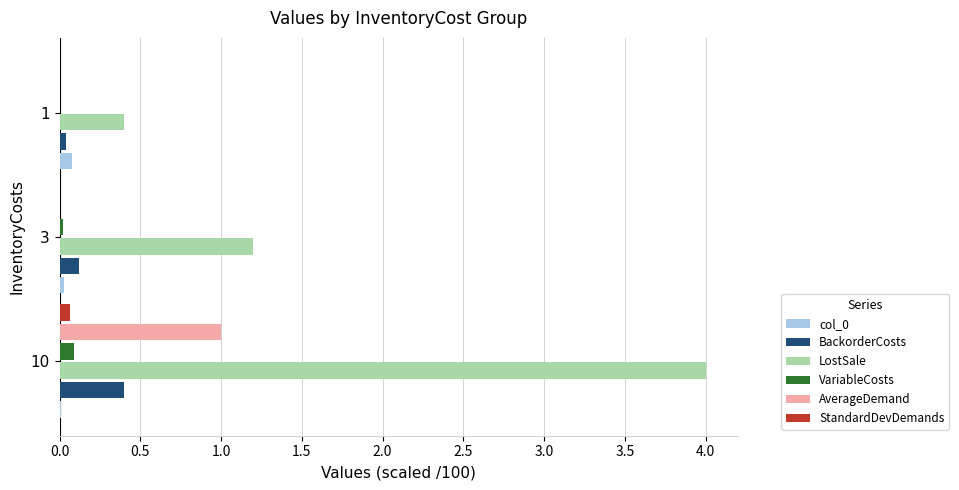

Which series has the largest total across all categories?

LostSale